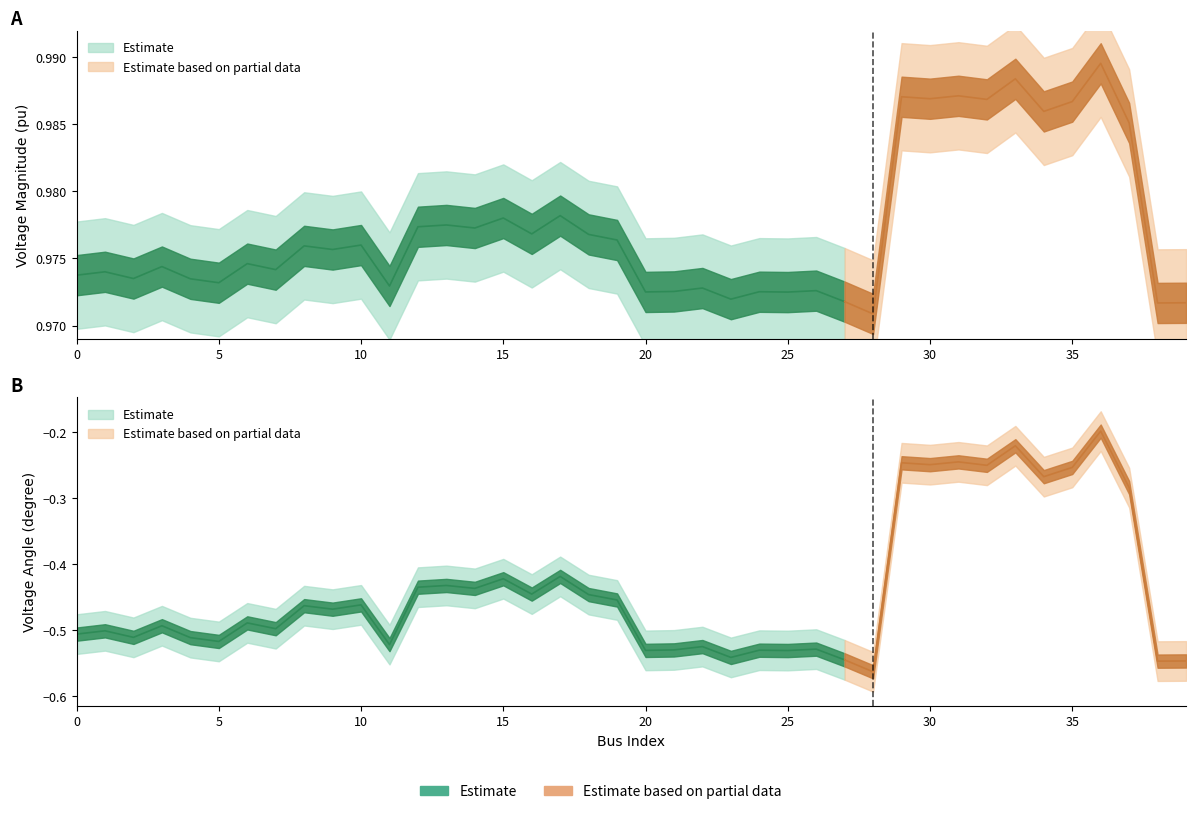

How many categories are shown in the chart?

40